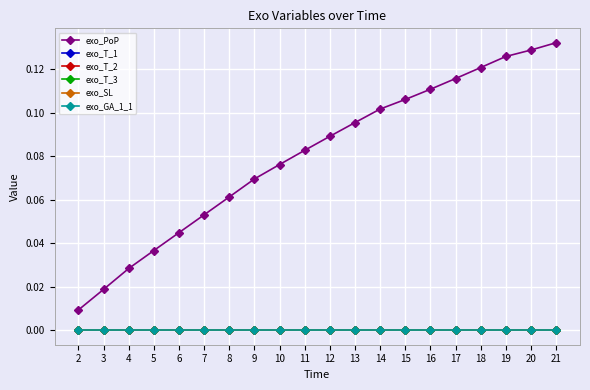

True or false: exo_SL and exo_PoP intersect in this chart.

False